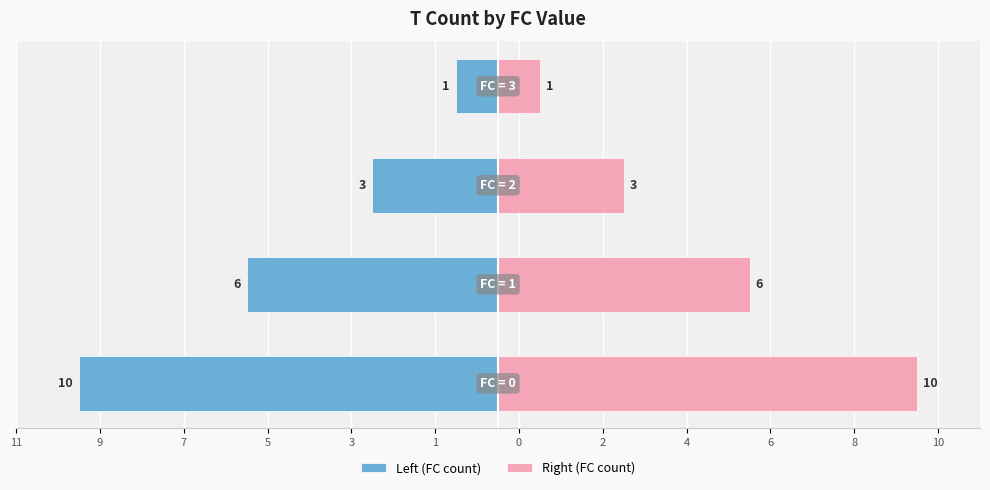

At 9, list the series in order from smallest to largest.

Left (FC count), Right (FC count)